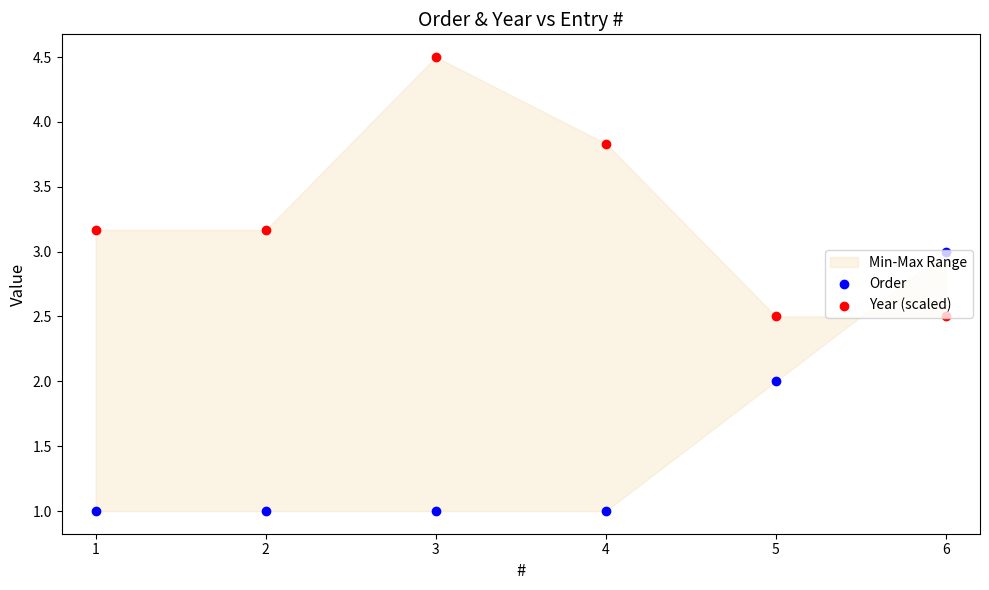

Which series has the largest Y range (max minus min)?

Order